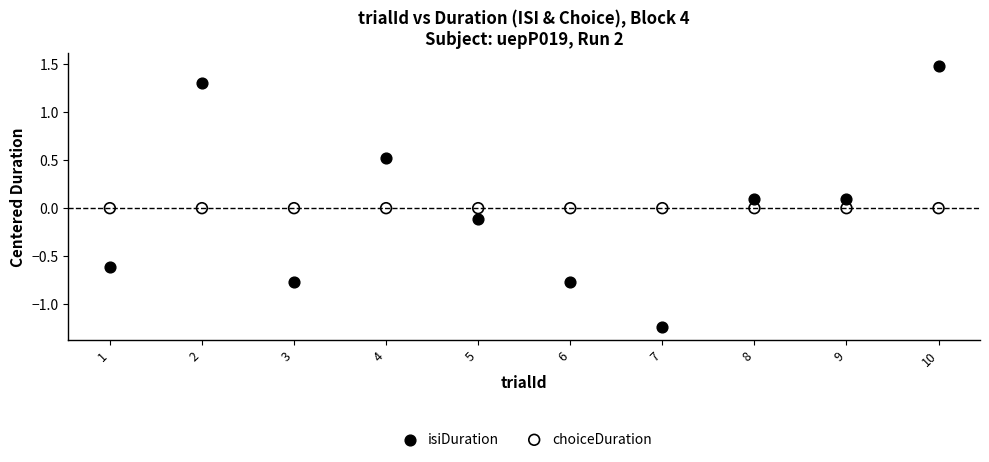

What are all the series names shown in the legend?

isiDuration, choiceDuration